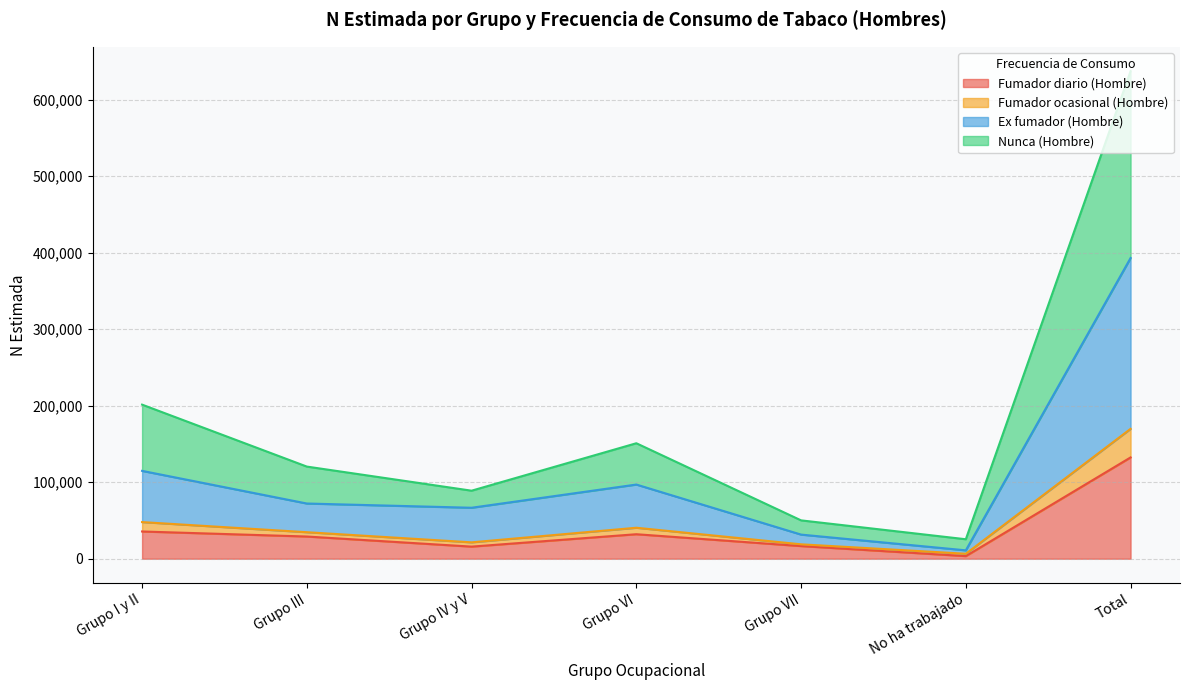

At which label is Fumador diario (Hombre) closest to 67885?

Grupo I y II